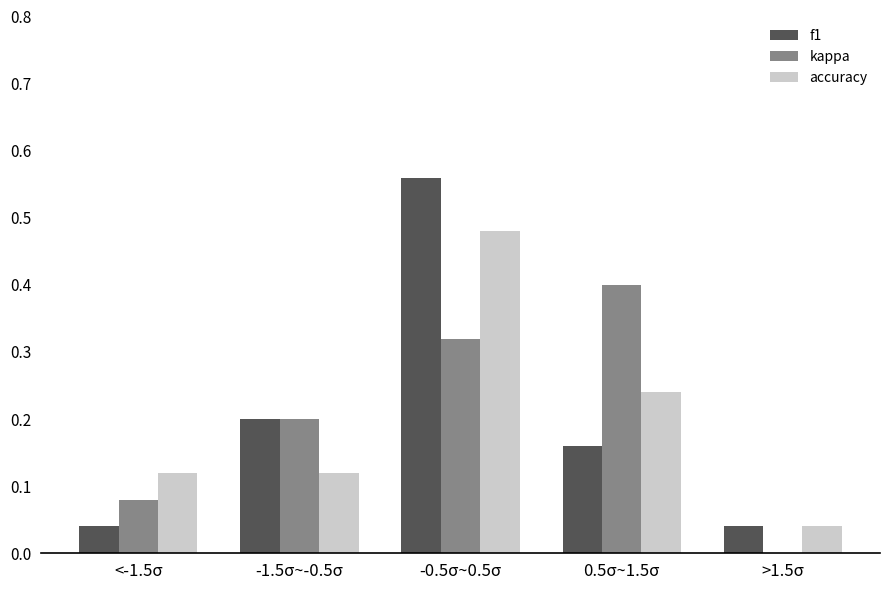

At which category is the sum across all series the highest?

-0.5σ~0.5σ